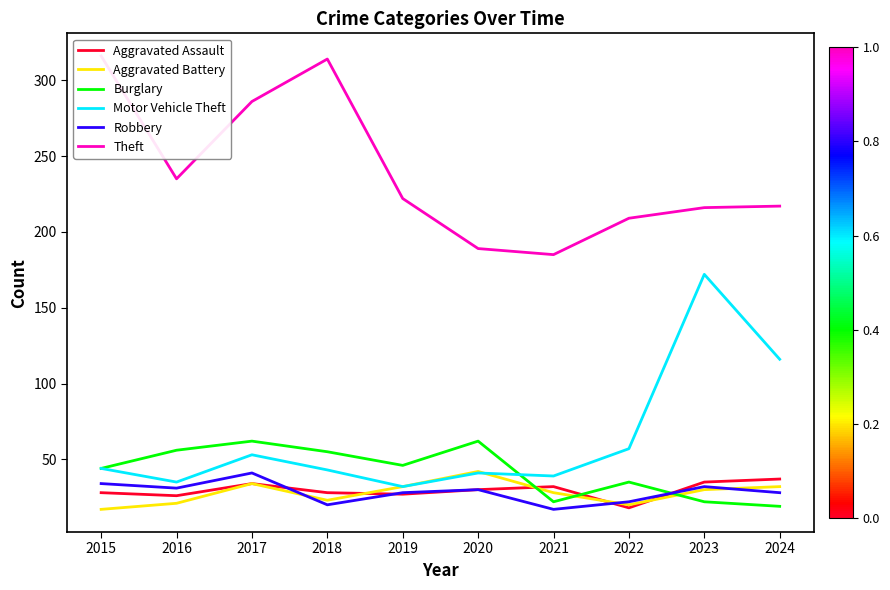

How many data points in Motor Vehicle Theft are above 44?

4